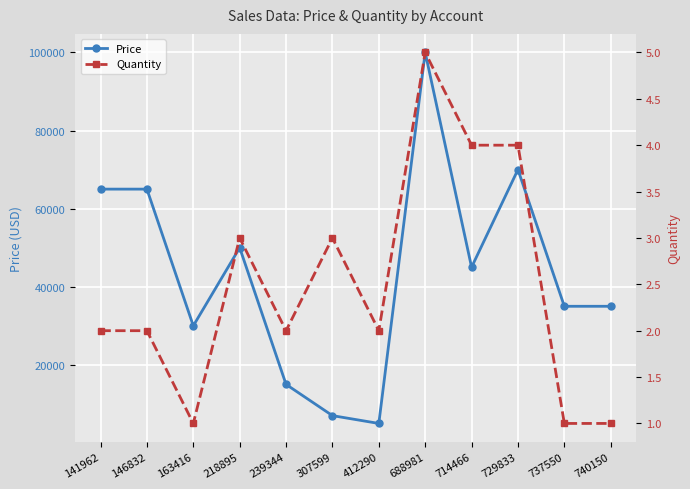

What is the value of the Quantity point at the 10th from the left?

4